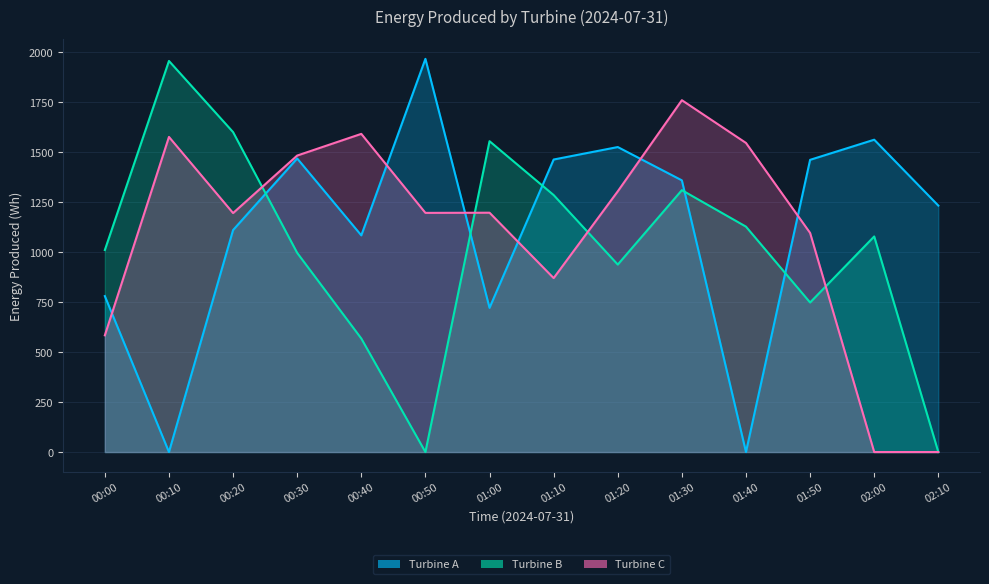

How many lines are shown in the chart?

3